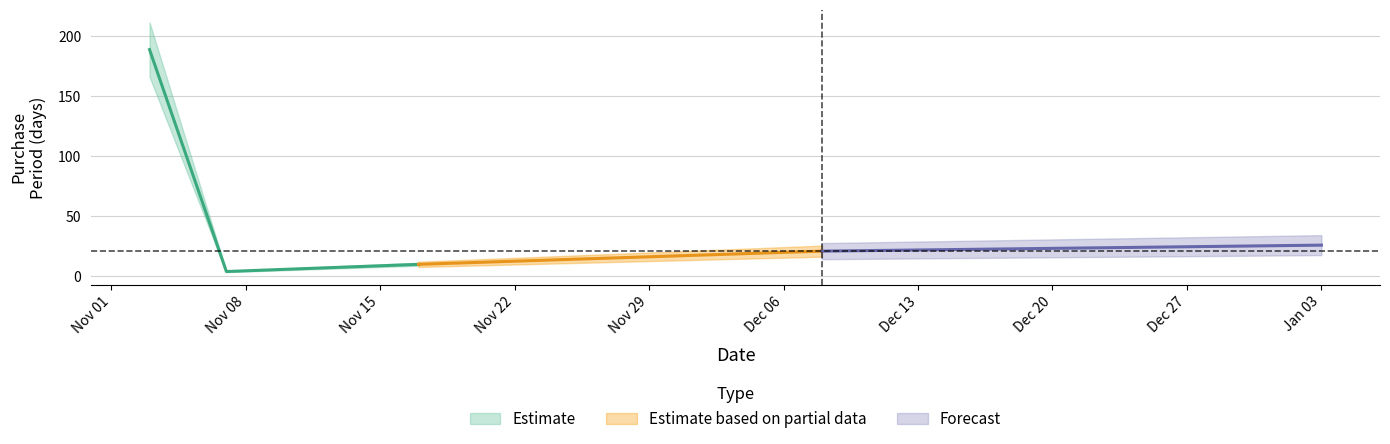

Reading left to right, what are all the values shown in this chart?

2016-11-03=189	2016-11-07=4	2016-11-17=10	2016-12-08=21	2017-01-03=26